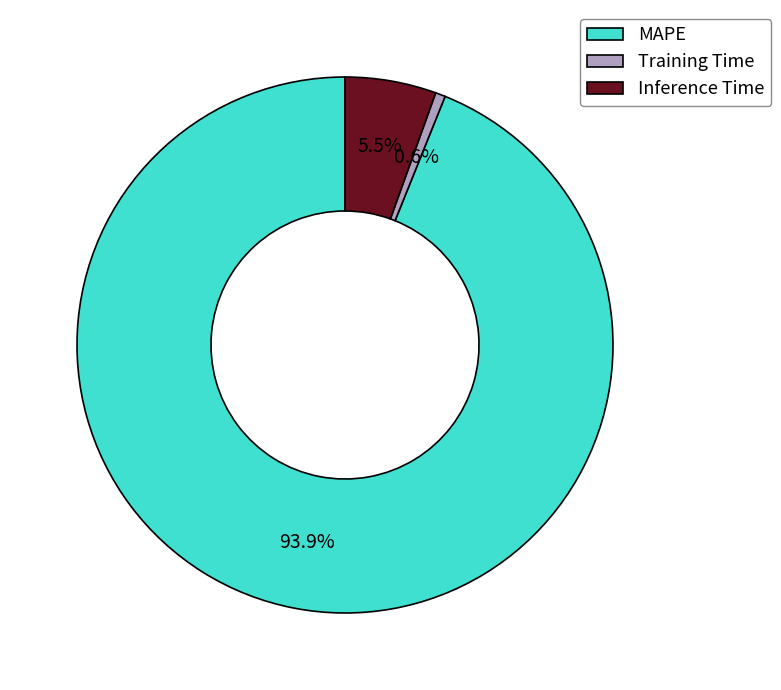

What is the total percentage of Inference Time and Training Time?

6.1%